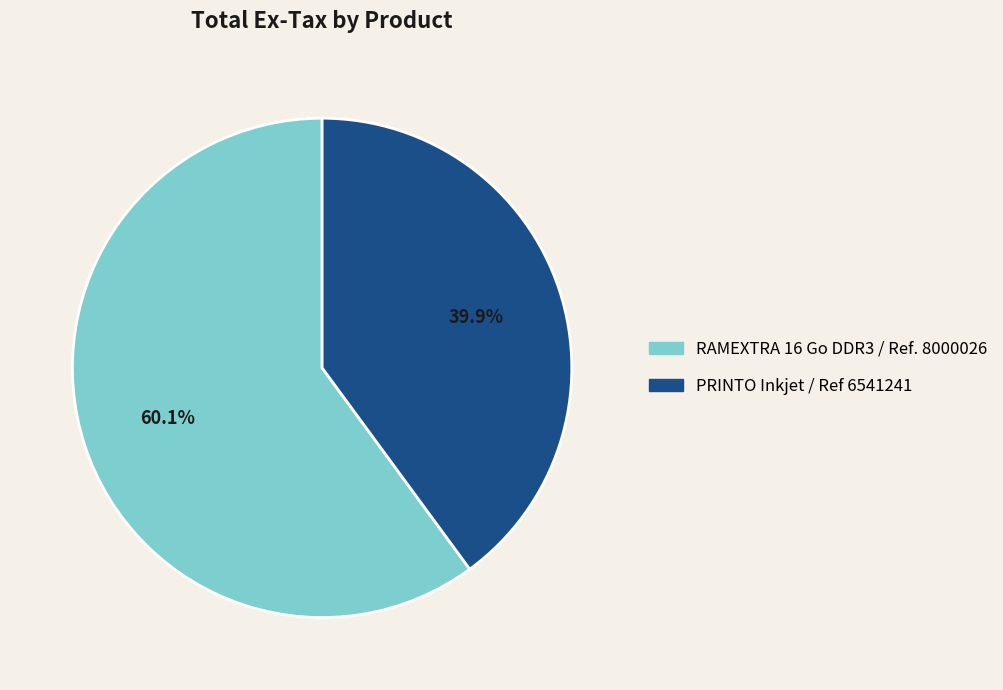

How many segments does this pie chart have?

2